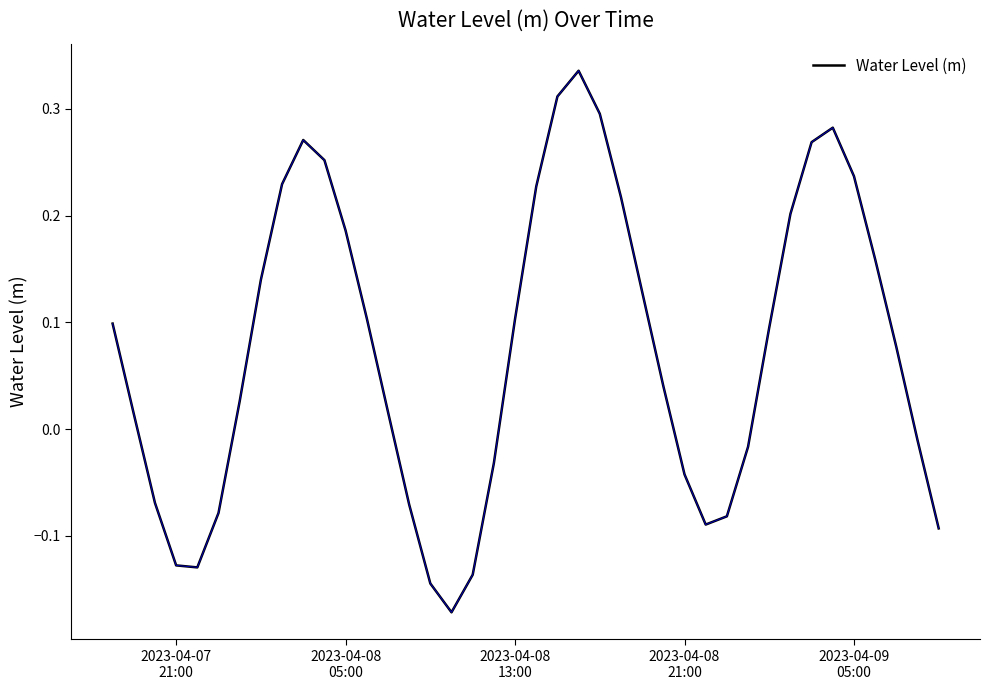

What is the difference between the maximum and minimum values?

0.5